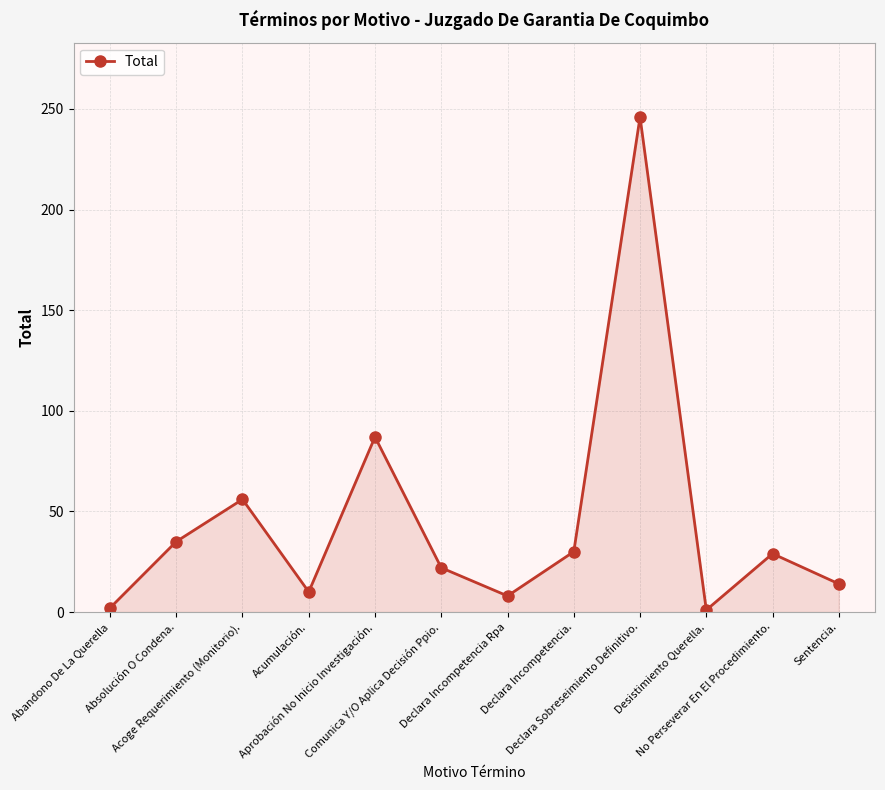

What is the sum of the values at Declara Incompetencia. and Acumulación.?

40